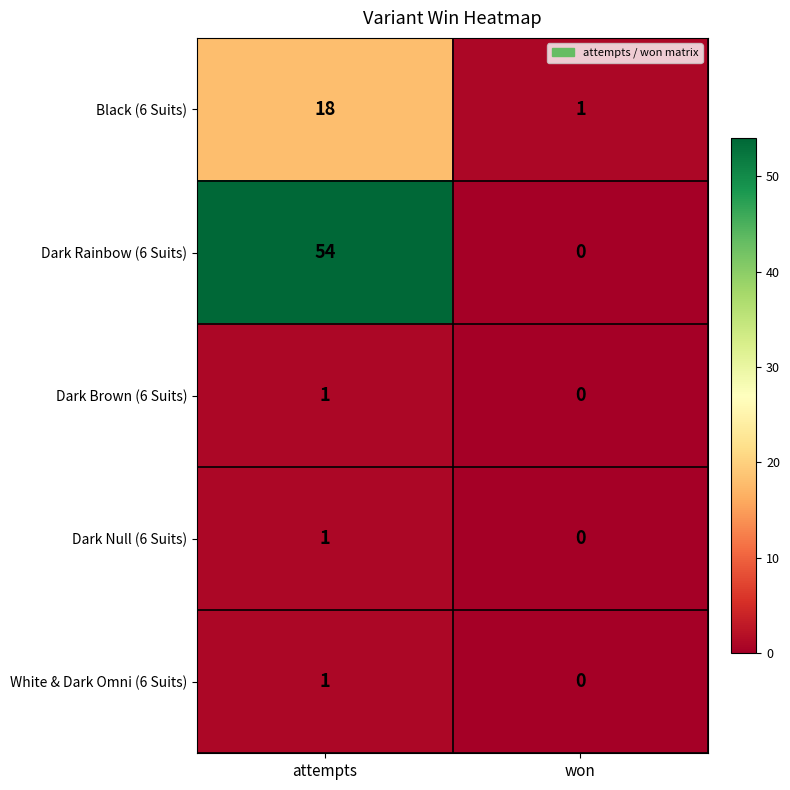

The Dark Rainbow (6 Suits) series shows -18 at won. True or false?

False